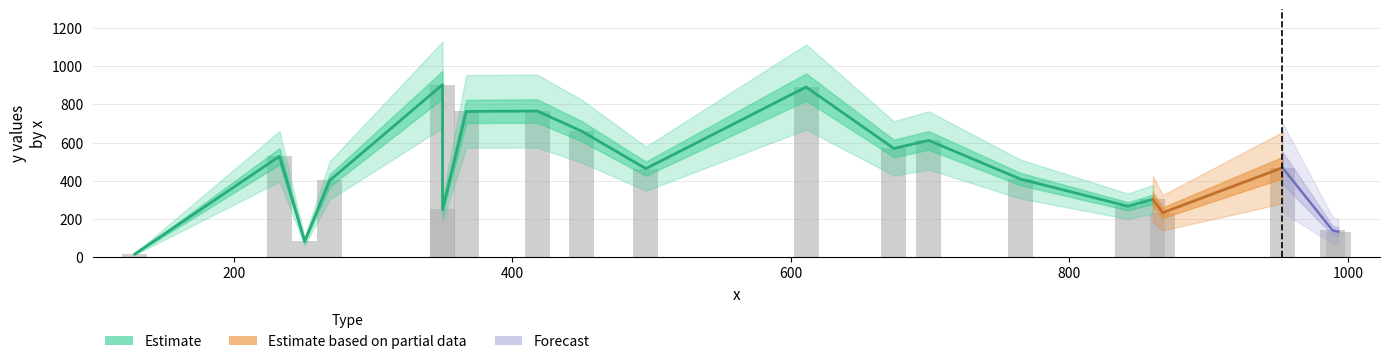

What is the difference between the second highest and second lowest values in the y series?

809